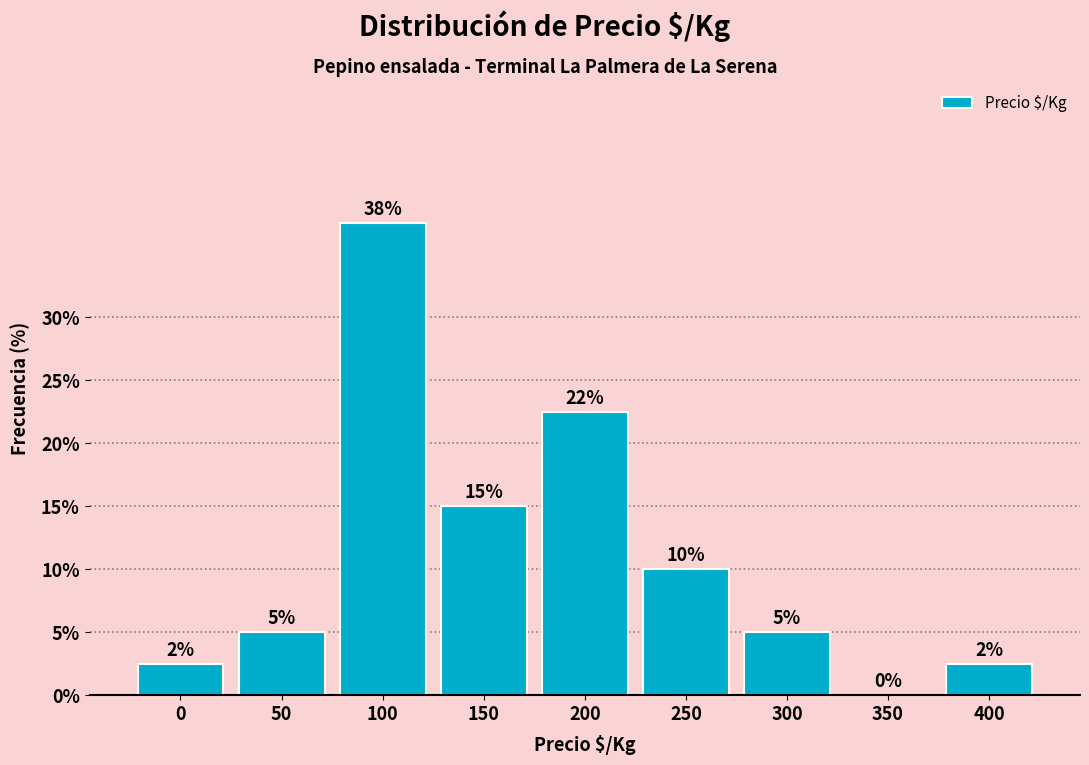

What is the greatest value displayed?

37.5